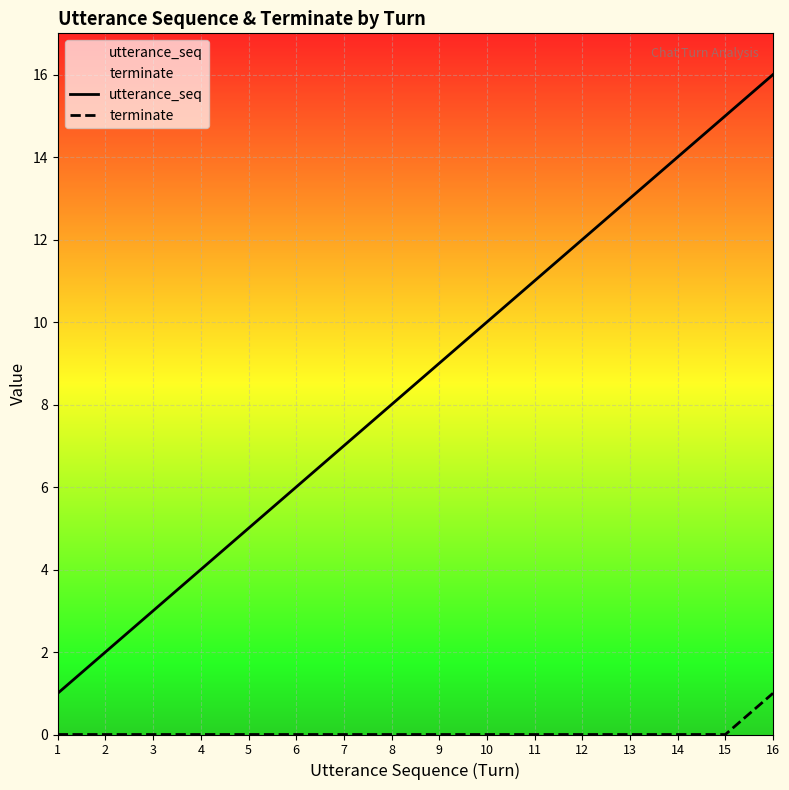

What is the spread (max minus min) of values at 6?

6